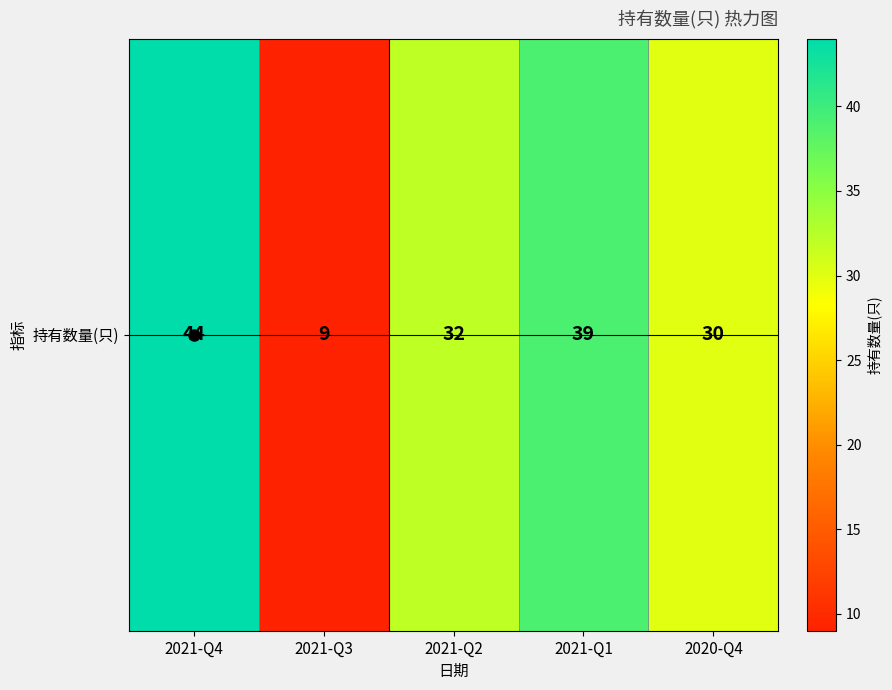

True or false: the data shows 67 at 2021-Q1.

False